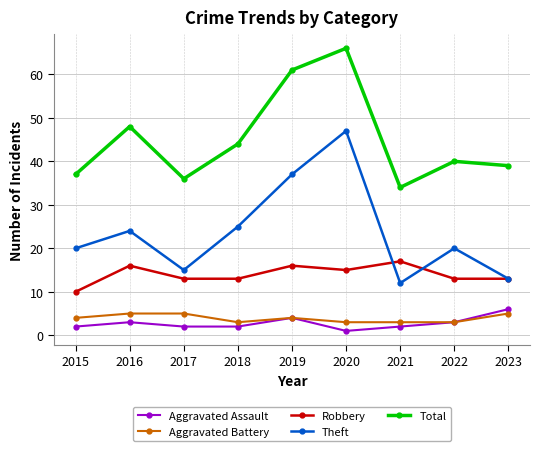

Reading left to right, list all the values displayed in this chart.

Aggravated Assault: 2015=2	2016=3	2017=2	2018=2	2019=4	2020=1	2021=2	2022=3	2023=6
Aggravated Battery: 2015=4	2016=5	2017=5	2018=3	2019=4	2020=3	2021=3	2022=3	2023=5
Robbery: 2015=10	2016=16	2017=13	2018=13	2019=16	2020=15	2021=17	2022=13	2023=13
Theft: 2015=20	2016=24	2017=15	2018=25	2019=37	2020=47	2021=12	2022=20	2023=13
Total: 2015=37	2016=48	2017=36	2018=44	2019=61	2020=66	2021=34	2022=40	2023=39